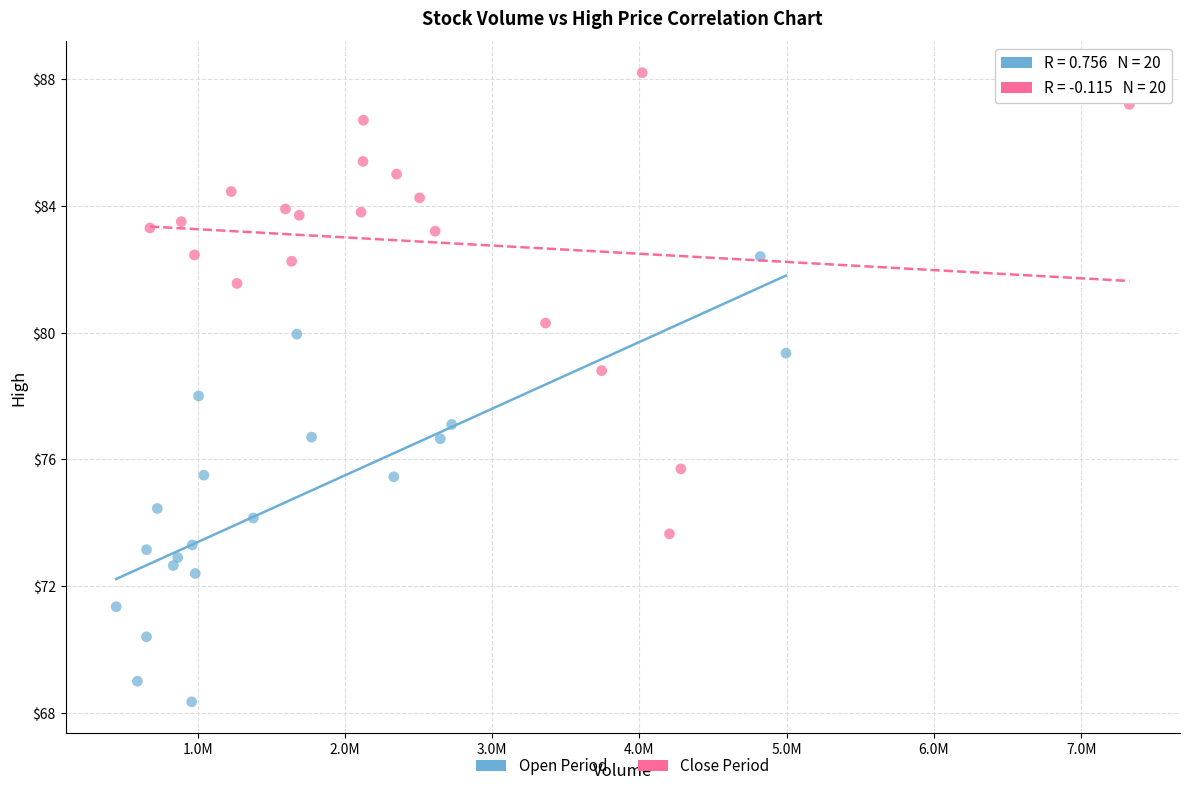

Which series reaches the maximum Y coordinate?

Close Period